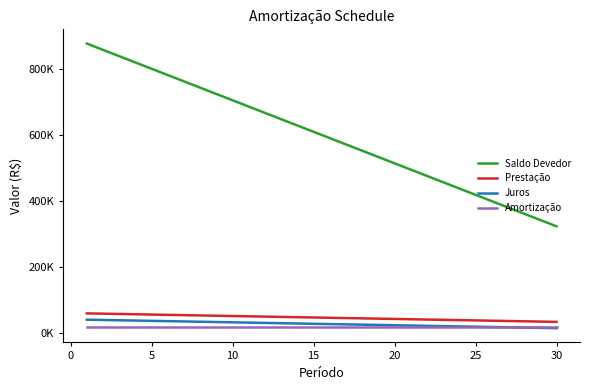

What is the average value of the Prestação series?

47820.9